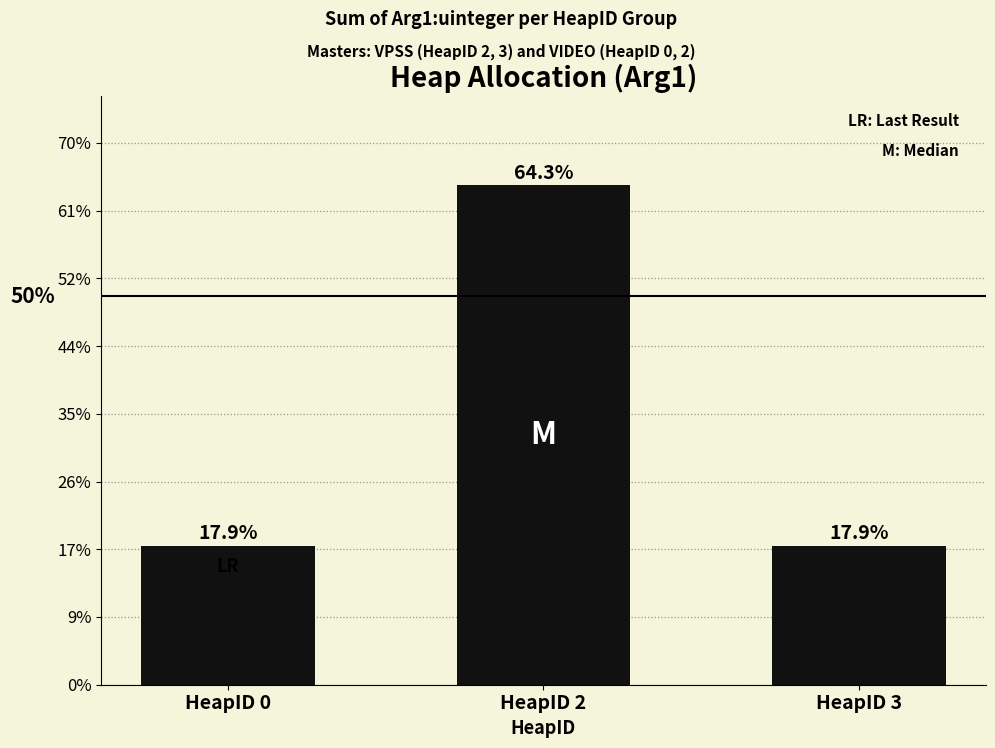

Are the bars horizontal?

No